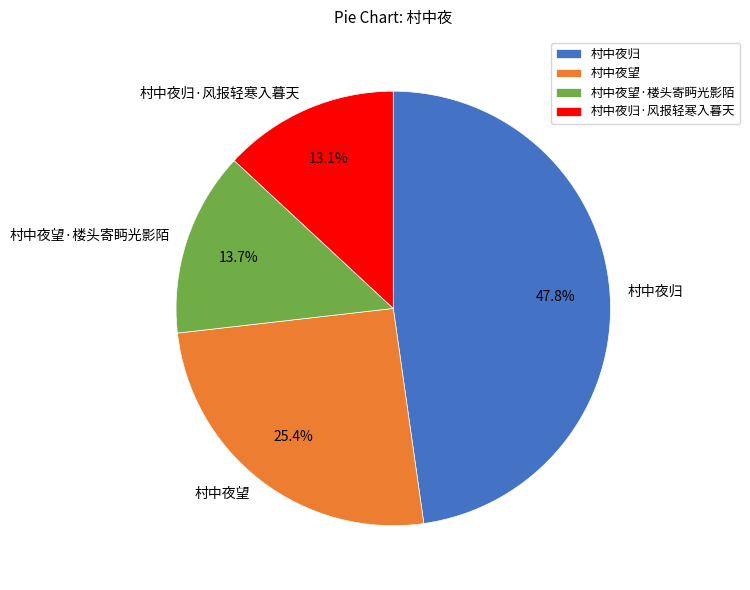

Does any single category account for the majority?

No